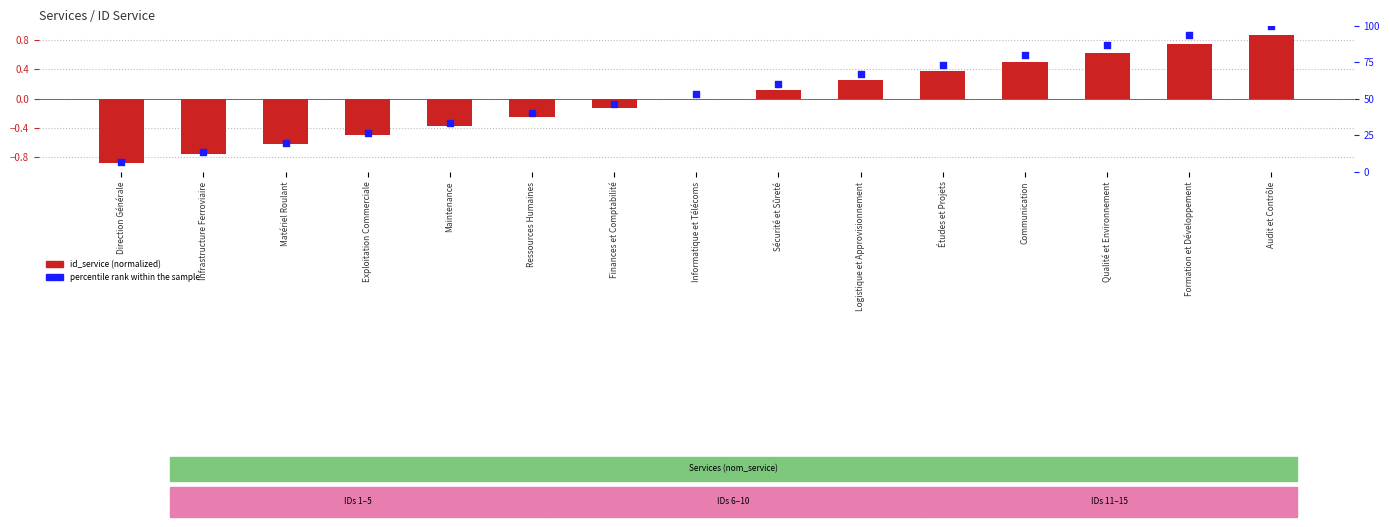

Is the value of percentile rank within the sample at Direction Générale greater than the value of id_service (normalized) at Exploitation Commerciale?

Yes